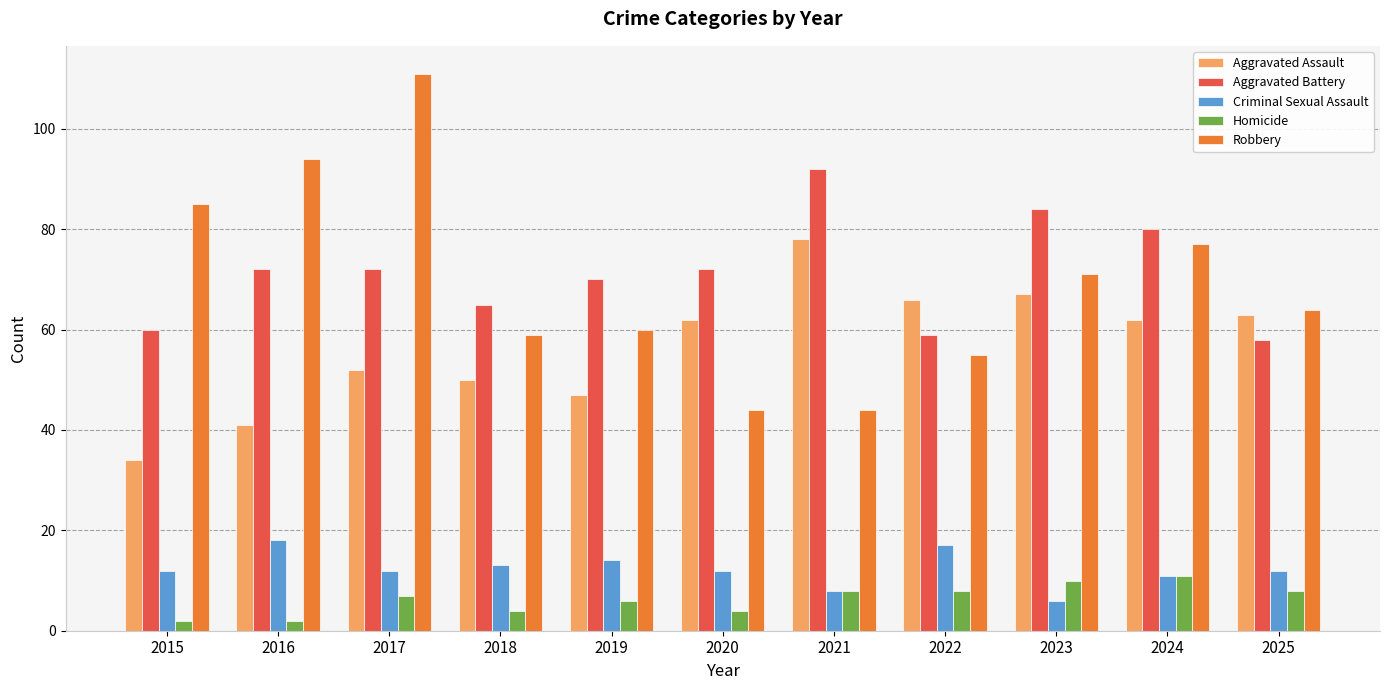

What are all the series names shown in the legend?

Aggravated Assault, Aggravated Battery, Criminal Sexual Assault, Homicide, Robbery